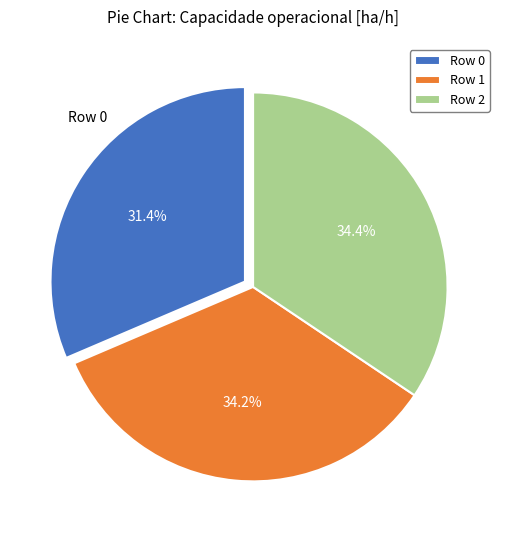

What percentage do Row 1 and Row 2 together represent?

68.6%